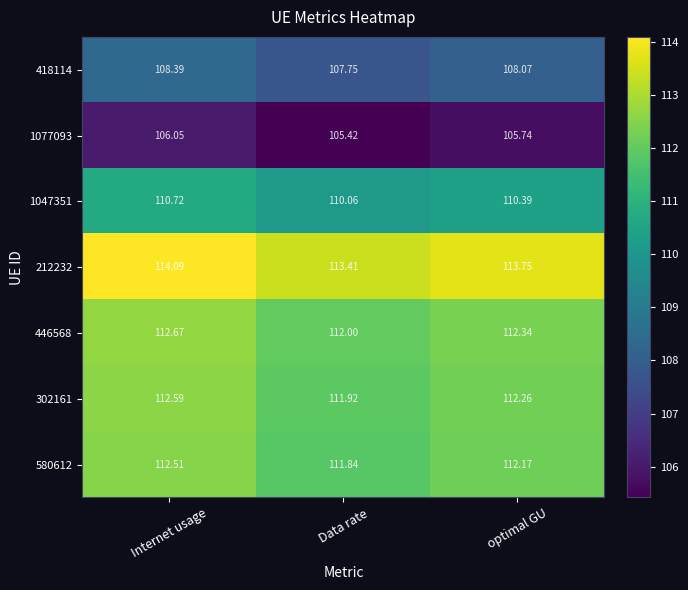

Count the number of categories in the chart.

3